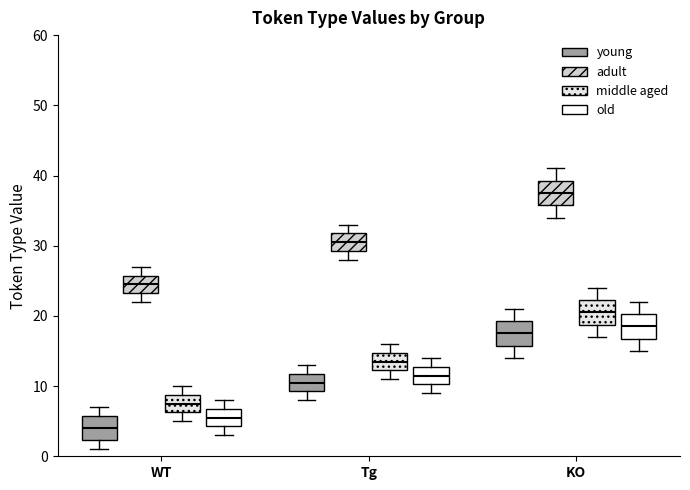

Where is the lower edge of the box for Tg (old) on the y-axis? The values are not printed on the chart, so give them approximately, as read against the axis.

10